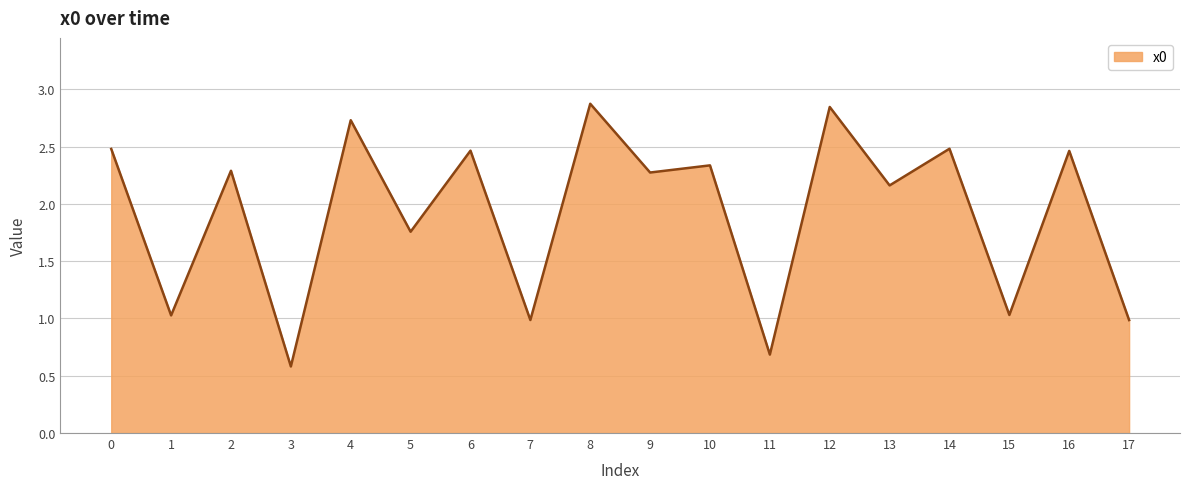

What is the smallest value displayed?

0.6